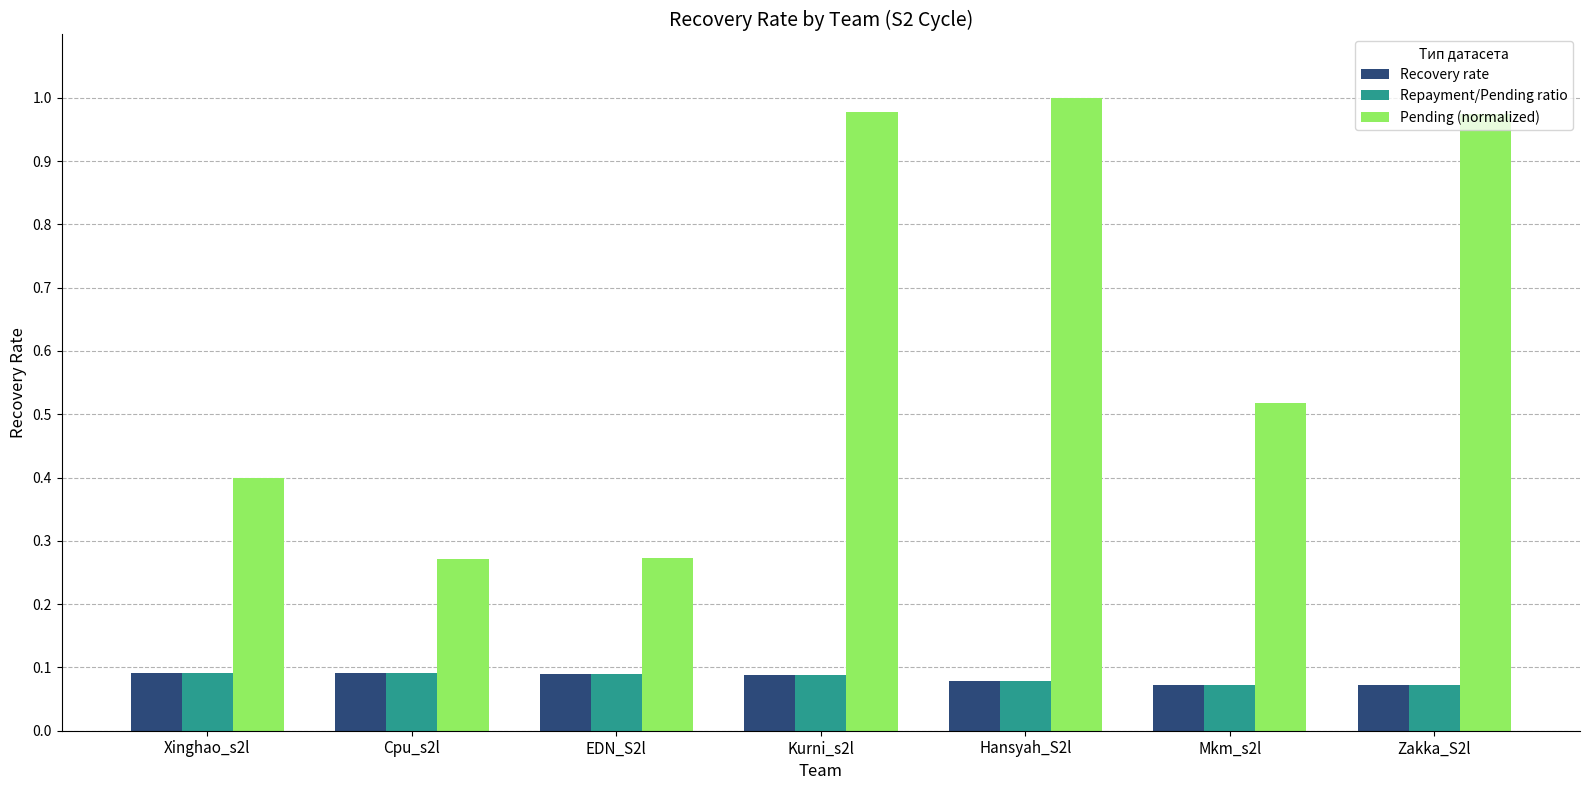

At how many categories does at least one series exceed 0?

7